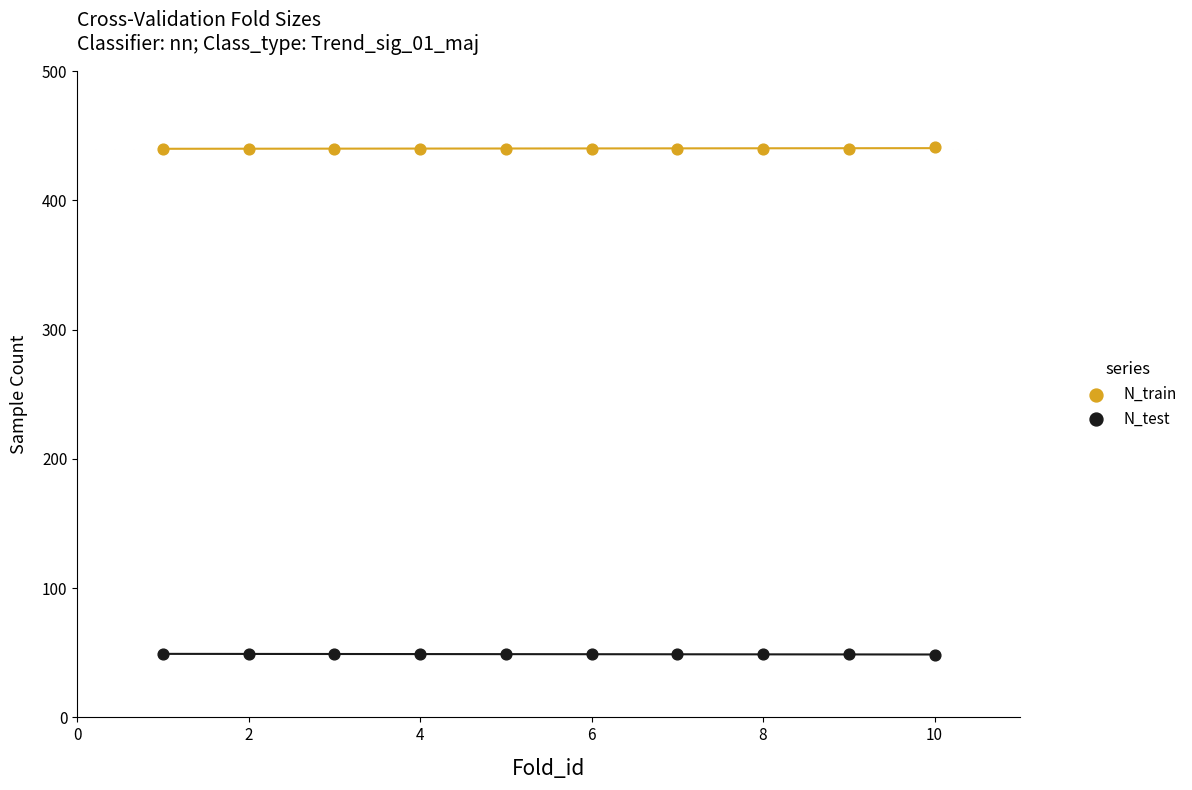

What are all the series names shown in the legend?

N_train, N_test